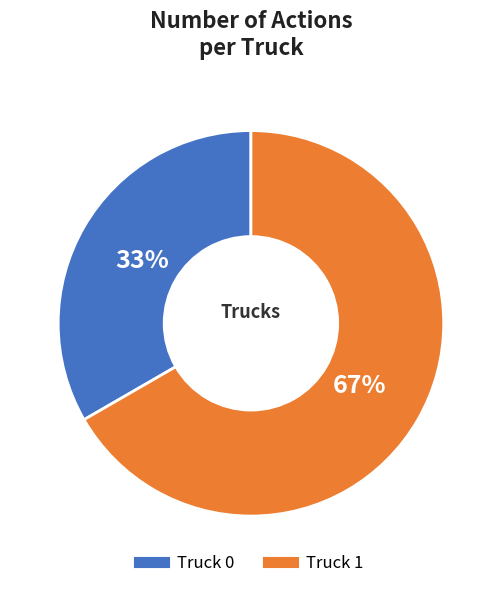

What is the ratio of the value at Truck 0 to the value at Truck 1?

0.5